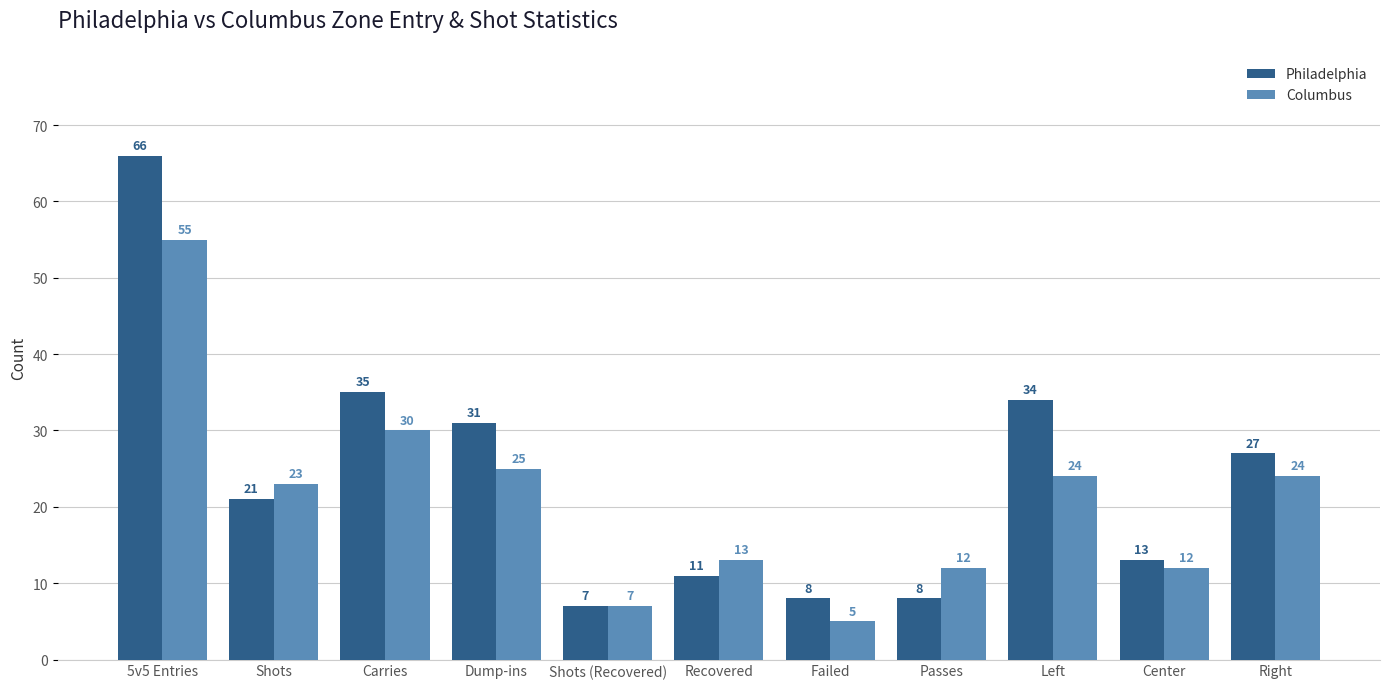

Rank the series by their maximum value, from highest to lowest.

Philadelphia, Columbus